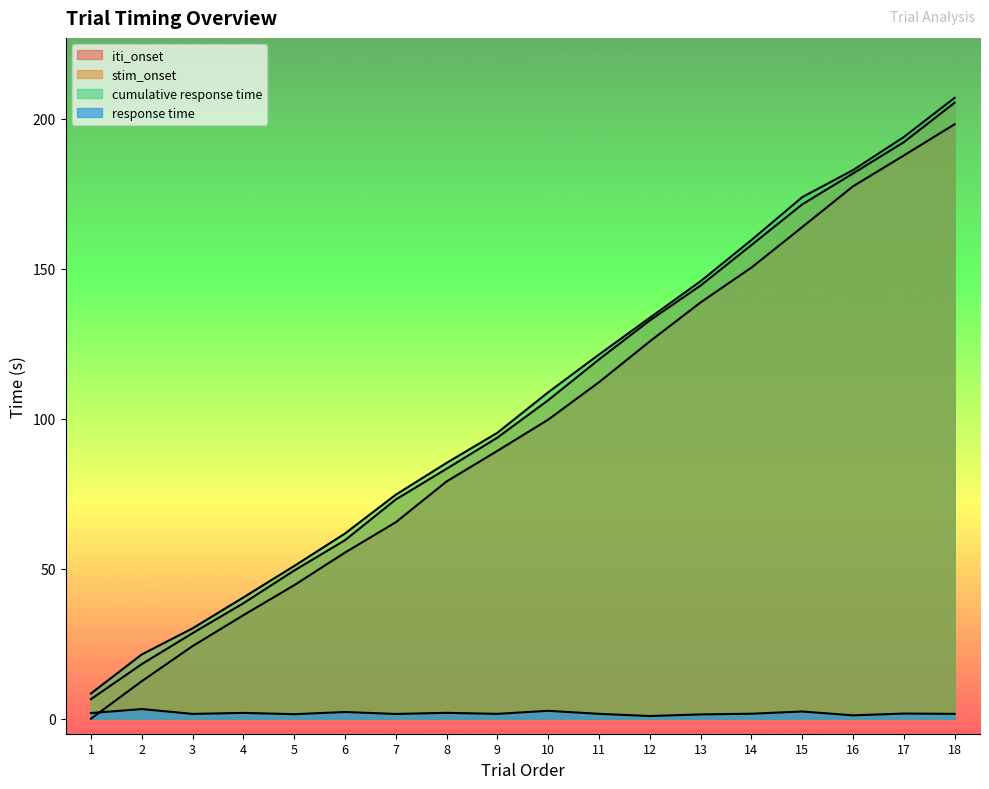

What is the difference between the highest and lowest values at 18?

205.4